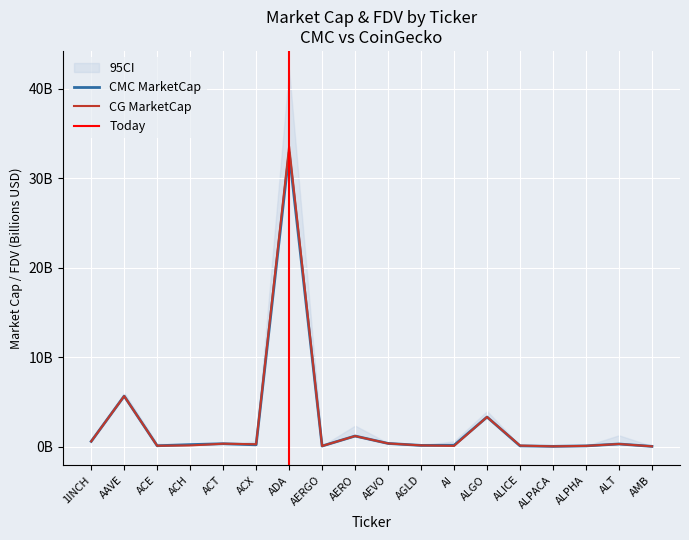

How many lines are shown in the chart?

2